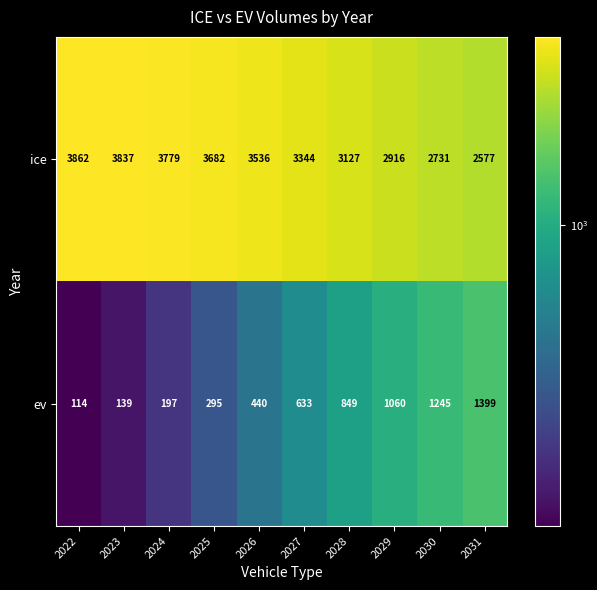

The ice series shows 796 at 2024. True or false?

False